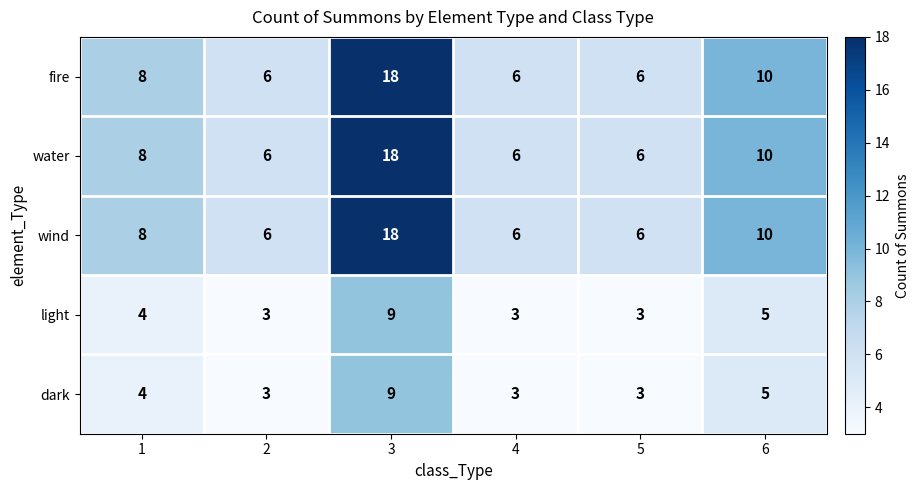

What is the spread (max minus min) of values at 4?

3